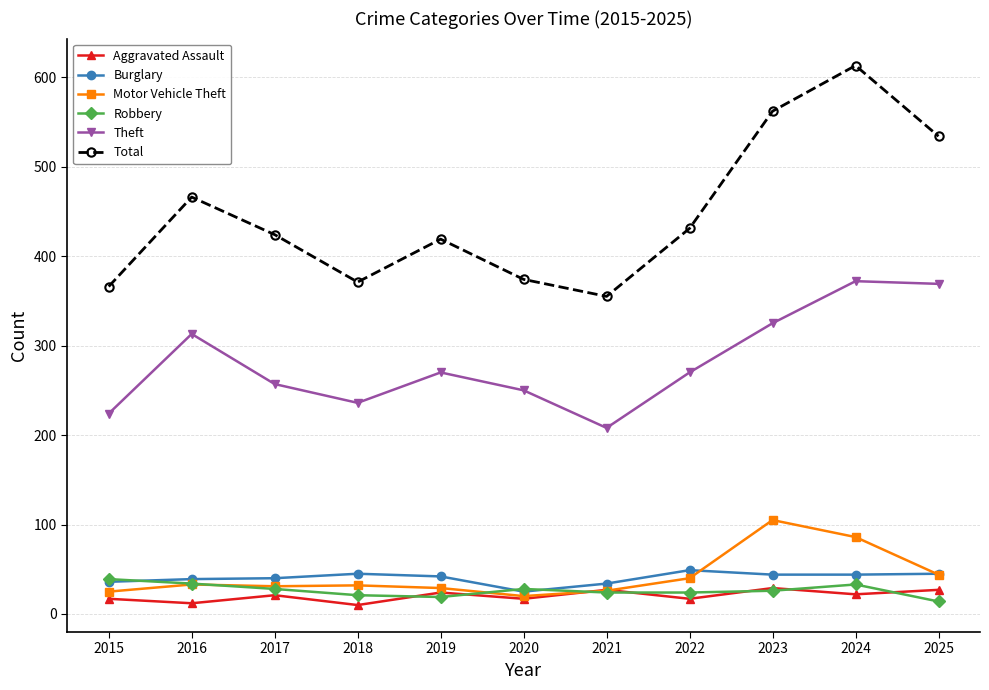

The value of Burglary at 2015 is 57. True or false?

False